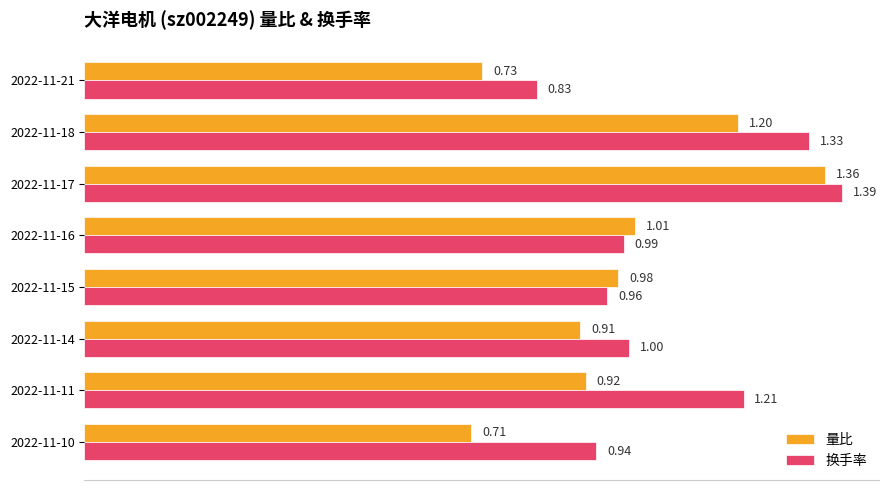

Which series has the largest total across all categories?

换手率